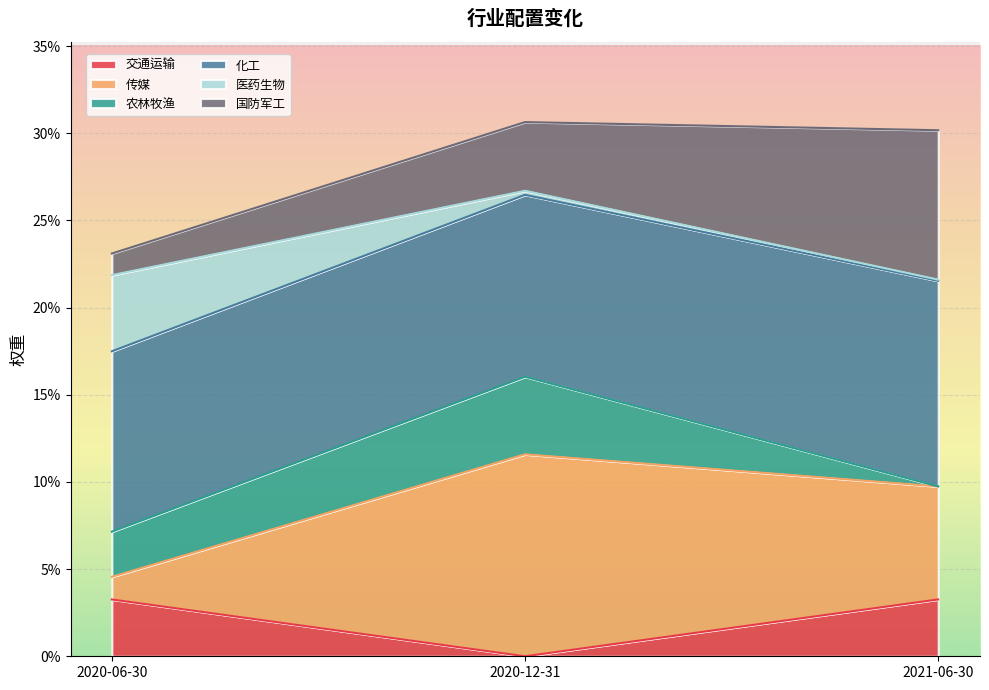

How many 医药生物 values are between 0 and 1?

3